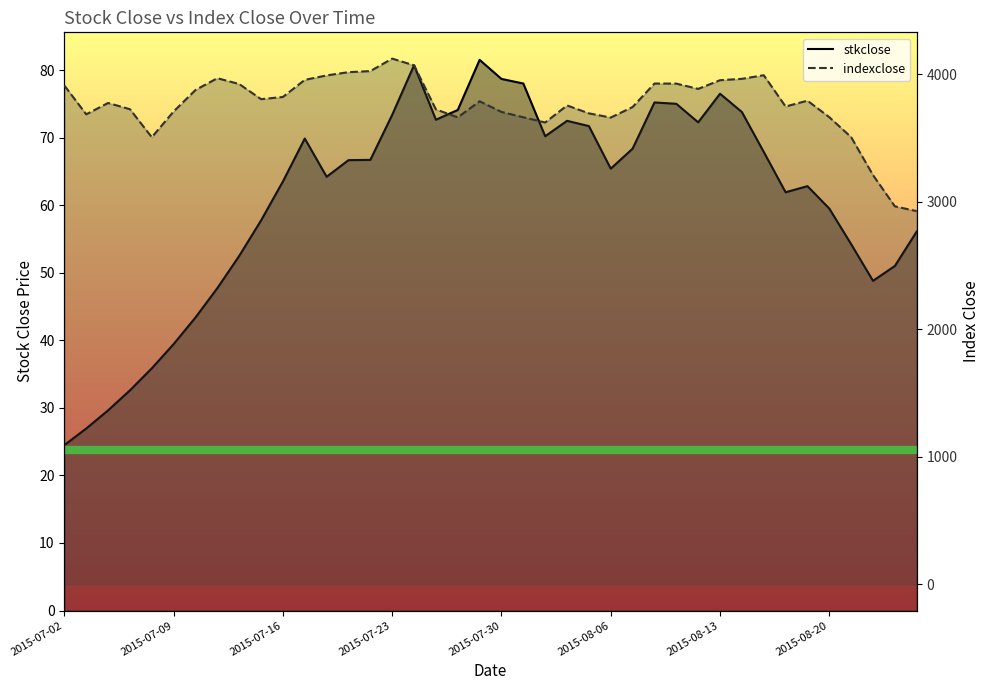

What are all the series names shown in the legend?

stkclose, indexclose